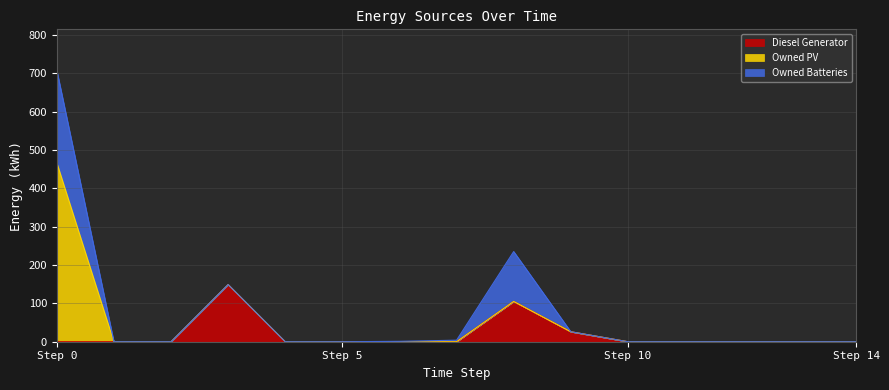

How many values in Owned Batteries are above zero?

4